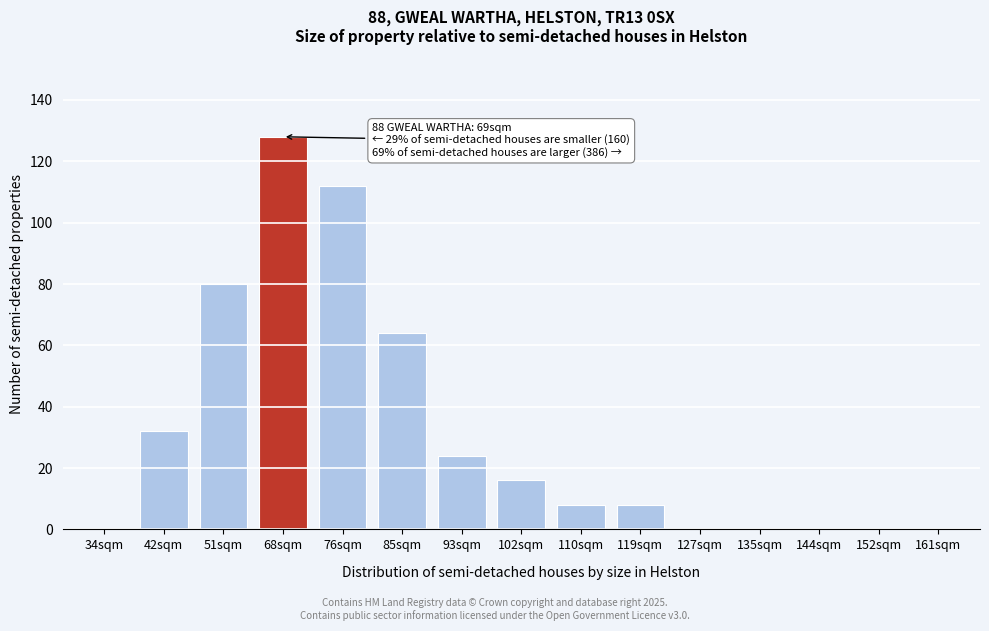

Reading left to right, what are all the values shown in this chart?

34sqm=0	42sqm=32	51sqm=80	68sqm=128	76sqm=112	85sqm=64	93sqm=24	102sqm=16	110sqm=8	119sqm=8	127sqm=0	135sqm=0	144sqm=0	152sqm=0	161sqm=0